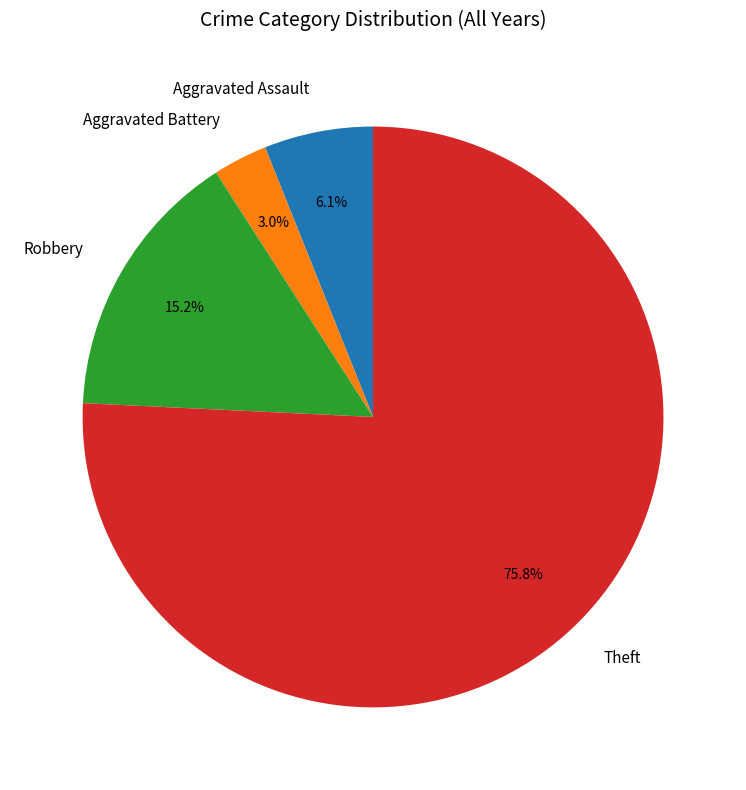

To the nearest percent, what portion does Aggravated Battery represent?

3%